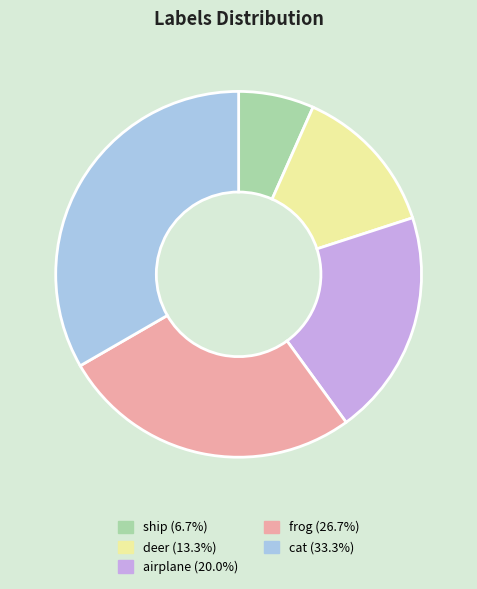

The frog slice represents 19% of the pie. True or false?

False